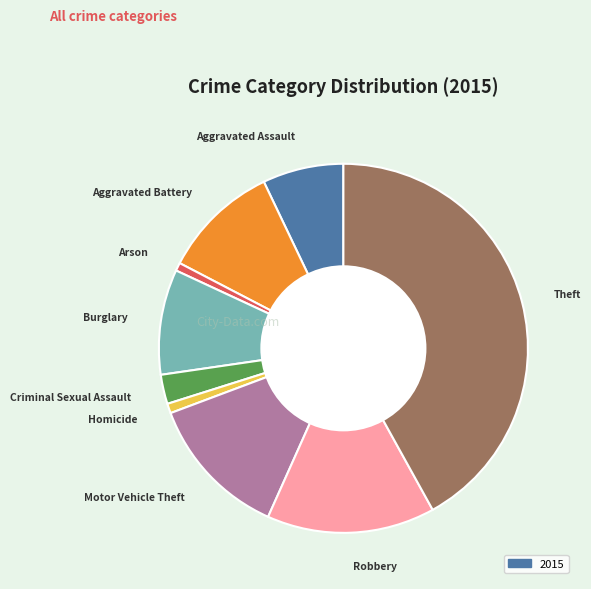

Does any single category account for the majority?

No